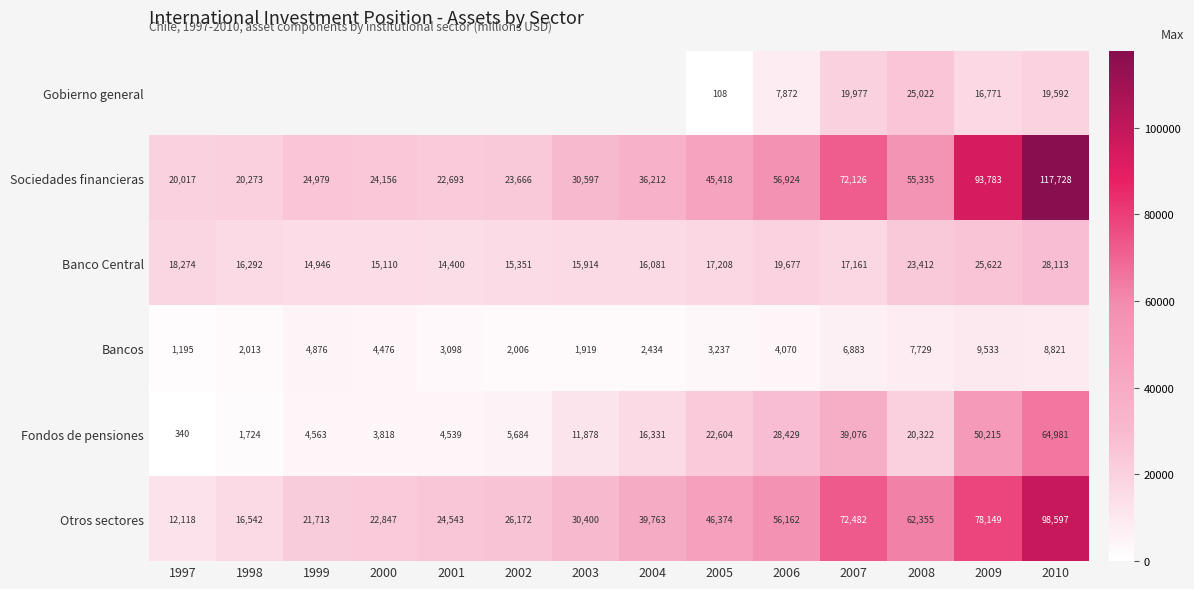

Read the Fondos de pensiones value at 1997, to the nearest 50.

350